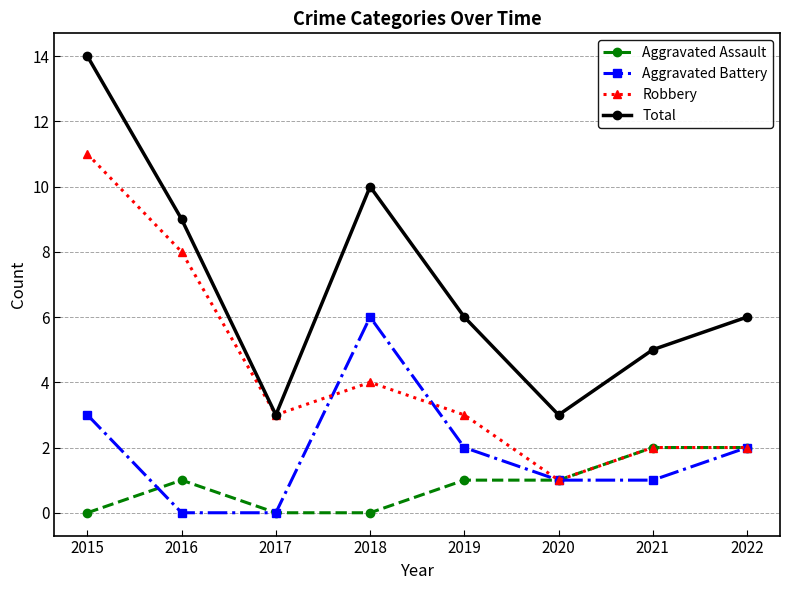

List the series in order of their peak value, lowest first.

Aggravated Assault, Aggravated Battery, Robbery, Total